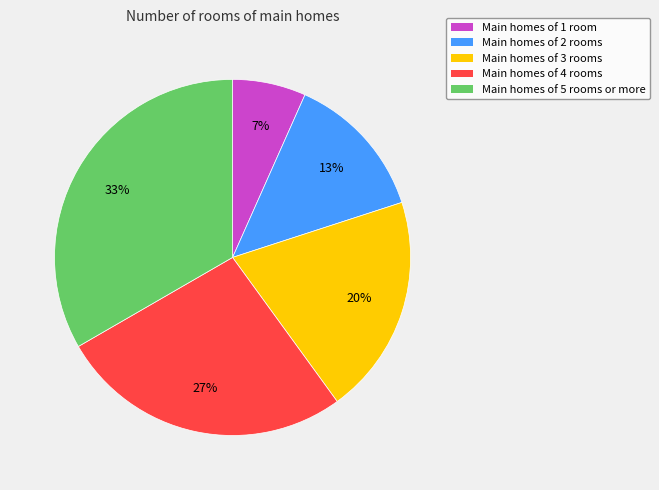

To the nearest percent, what is the average slice percentage?

20%